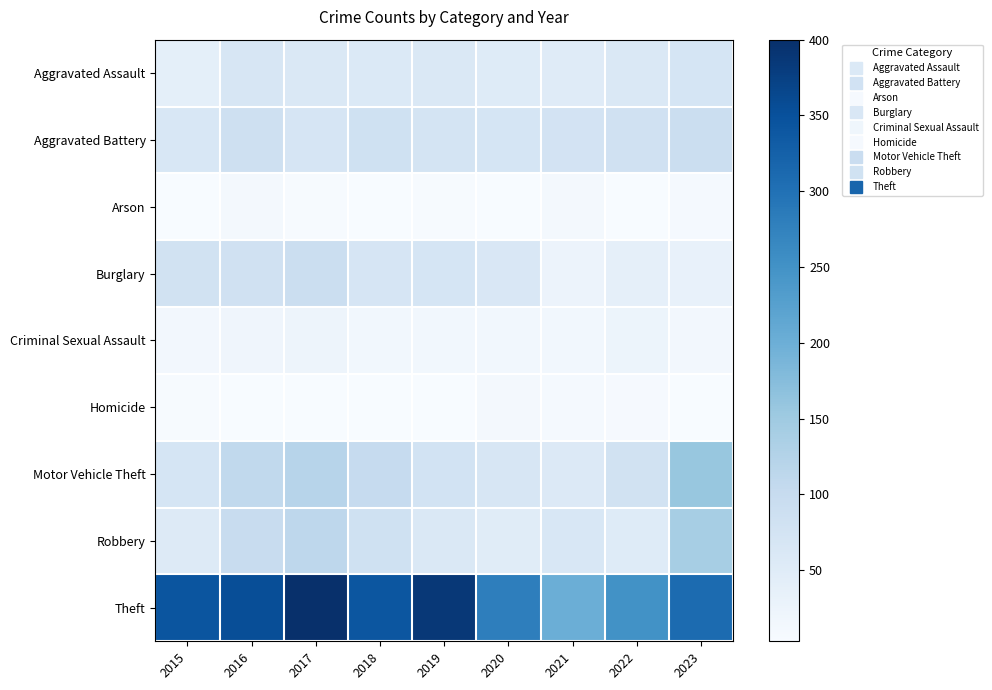

Reading left to right, list all the values displayed in this chart.

Aggravated Assault: 2015=40	2016=66	2017=60	2018=58	2019=60	2020=52	2021=51	2022=59	2023=71
Aggravated Battery: 2015=65	2016=84	2017=69	2018=83	2019=74	2020=70	2021=75	2022=82	2023=90
Arson: 2015=4	2016=12	2017=5	2018=3	2019=5	2020=4	2021=11	2022=3	2023=9
Burglary: 2015=79	2016=81	2017=90	2018=69	2019=70	2020=62	2021=26	2022=38	2023=34
Criminal Sexual Assault: 2015=13	2016=19	2017=22	2018=15	2019=15	2020=14	2021=15	2022=24	2023=13
Homicide: 2015=5	2016=4	2017=3	2018=3	2019=4	2020=10	2021=9	2022=7	2023=4
Motor Vehicle Theft: 2015=70	2016=108	2017=120	2018=101	2019=77	2020=68	2021=56	2022=80	2023=158
Robbery: 2015=55	2016=97	2017=113	2018=83	2019=61	2020=48	2021=64	2022=52	2023=141
Theft: 2015=343	2016=354	2017=400	2018=342	2019=387	2020=280	2021=200	2022=250	2023=309